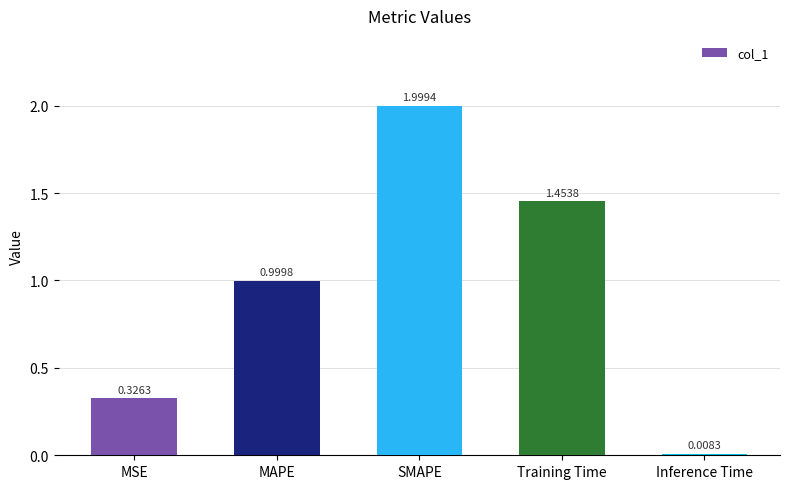

What is the label of the 2nd bar from the right?

Training Time